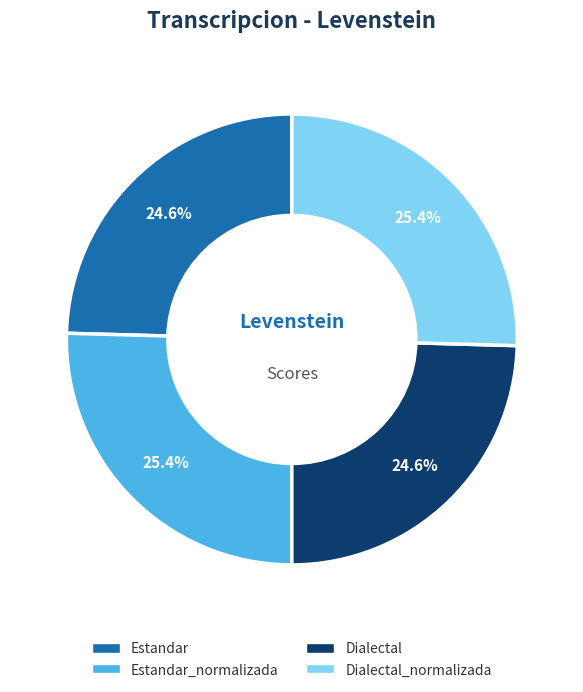

Is Estandar the majority of the pie?

No